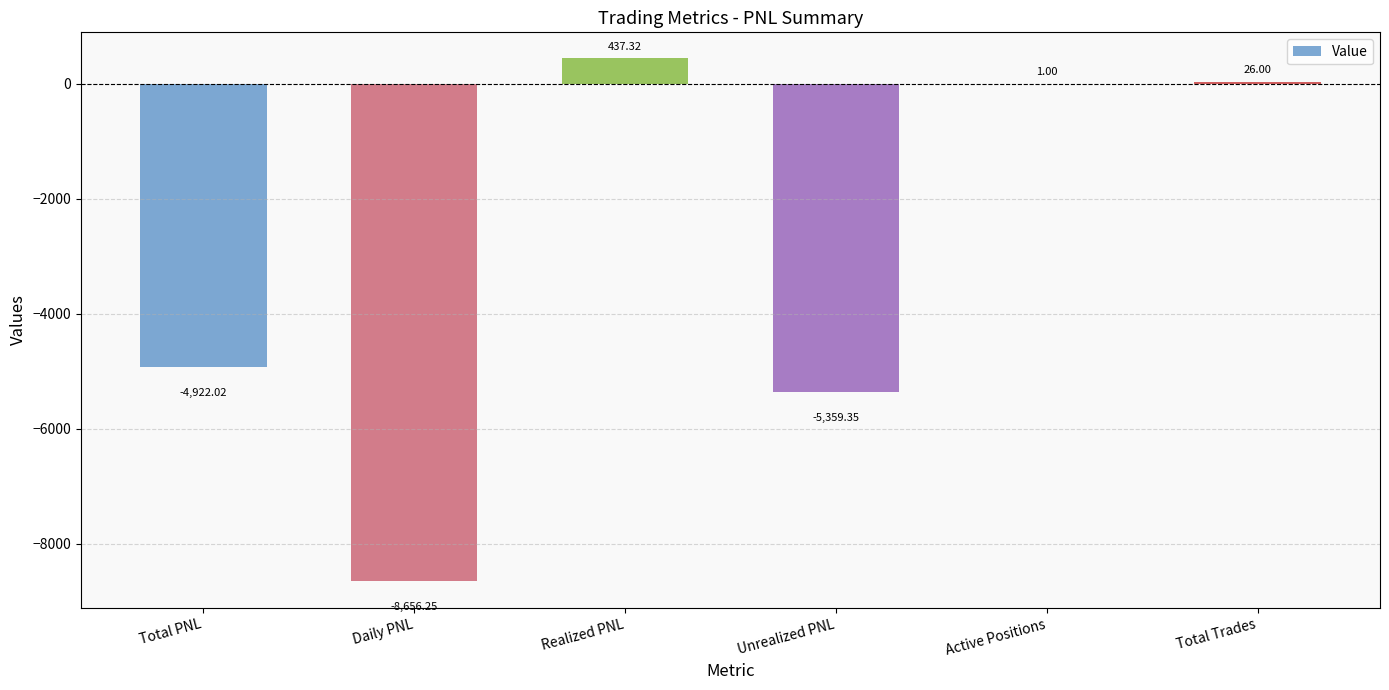

Between Total Trades and Realized PNL, which is larger?

Realized PNL